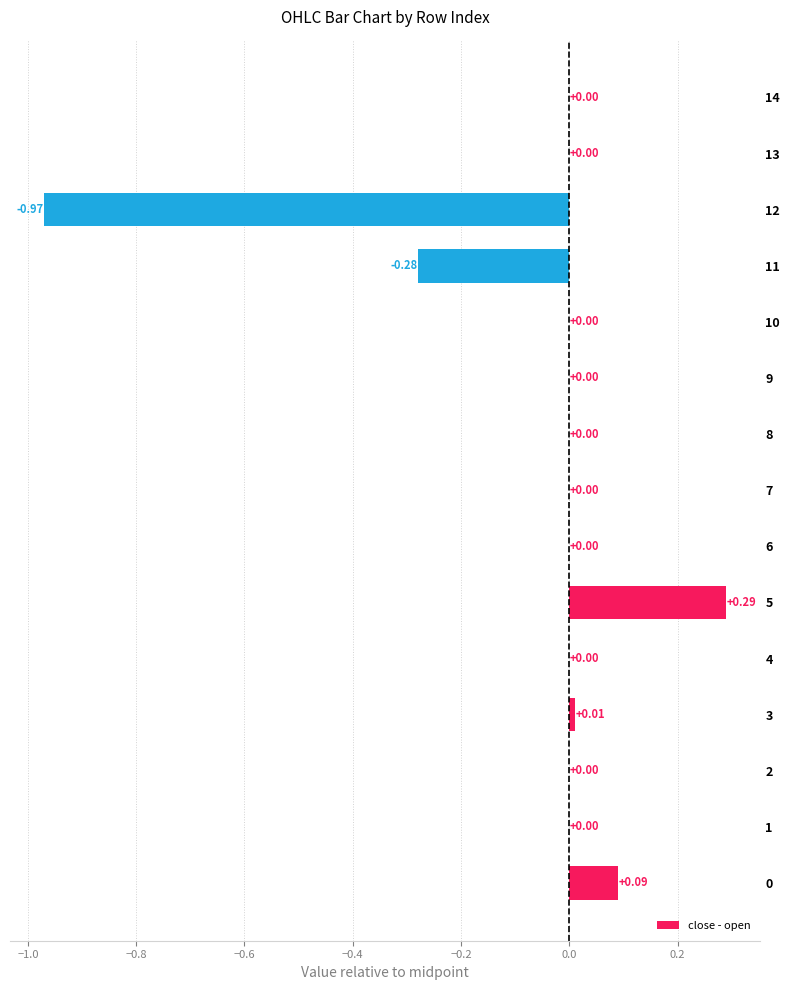

Which has a higher value, 12 or 7?

7